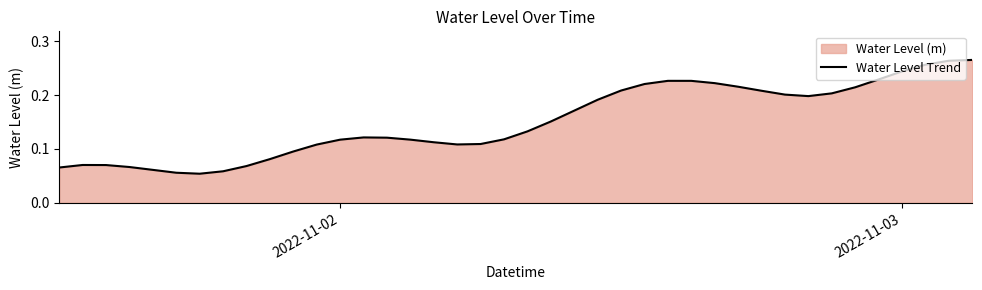

How many interior local valleys (lower than both neighbors) does the data have?

3